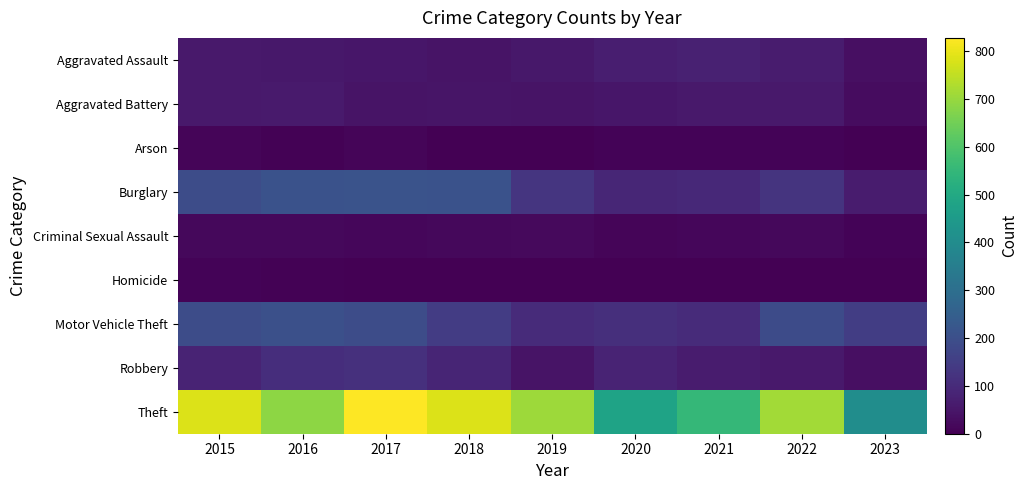

Which has a higher value, 2021 or 2018?

2021